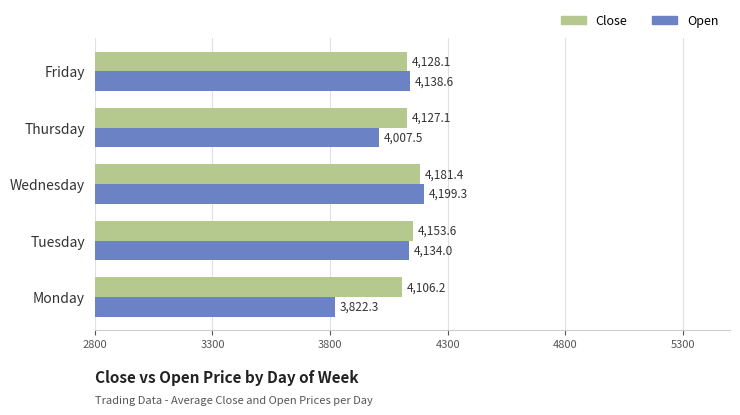

The value of Close at Friday is 4128.1. True or false?

True